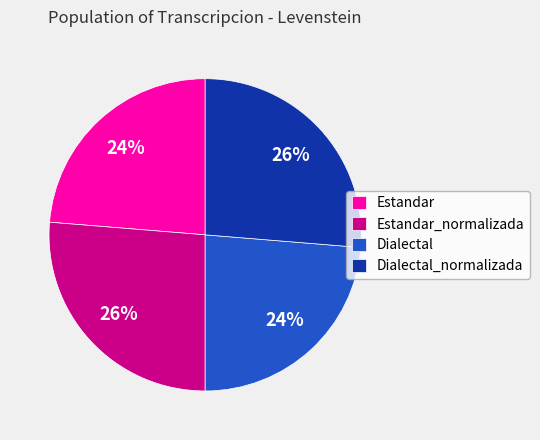

To the nearest percent, what is the average slice percentage?

25%